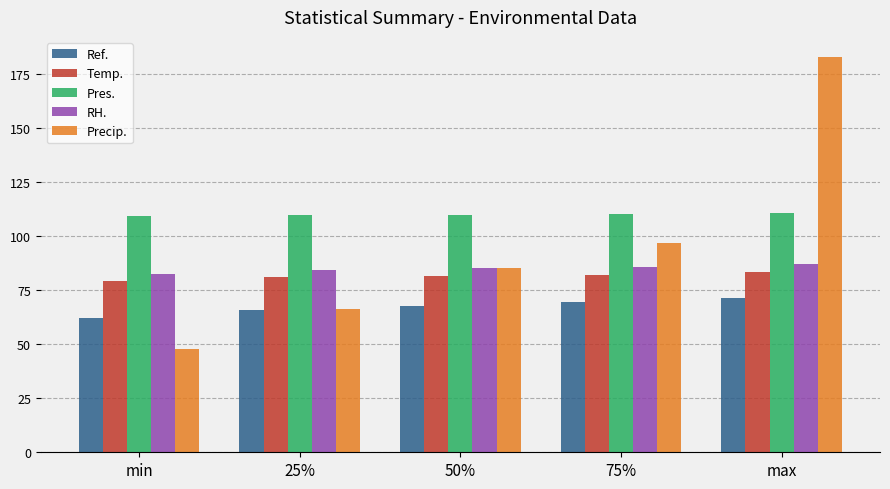

List the labels in order of Ref. value, largest first.

max, 75%, 50%, 25%, min